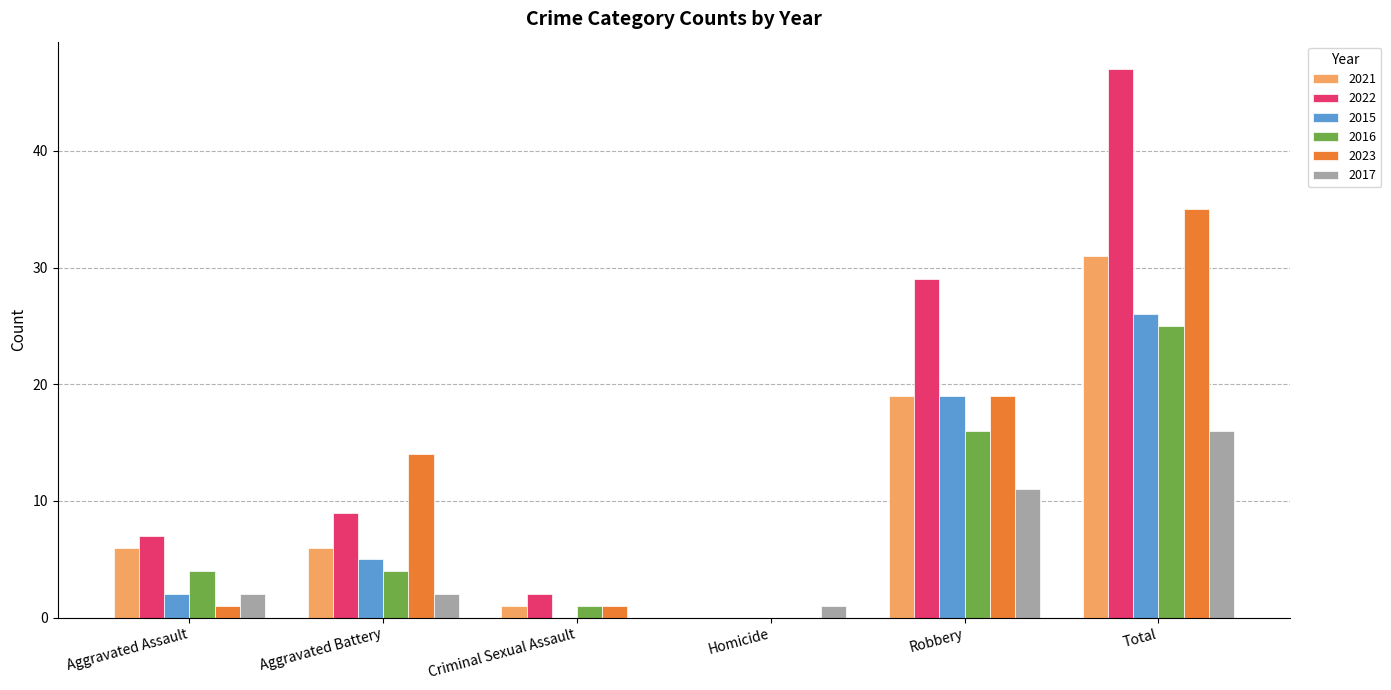

What is the total value across all series at Total?

180